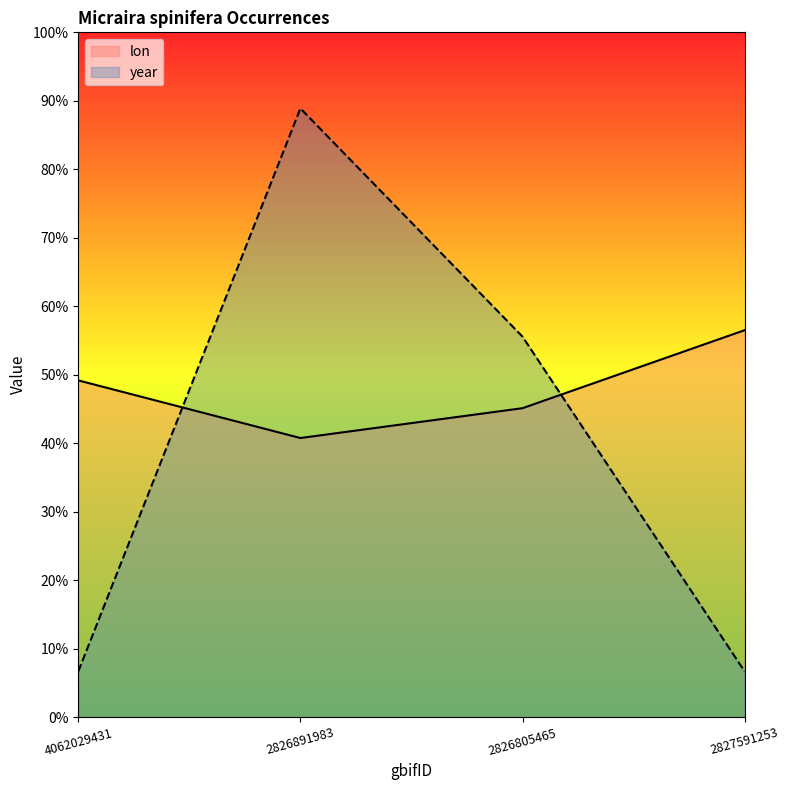

True or false: year has a value of 6.7 at 4062029431.

True